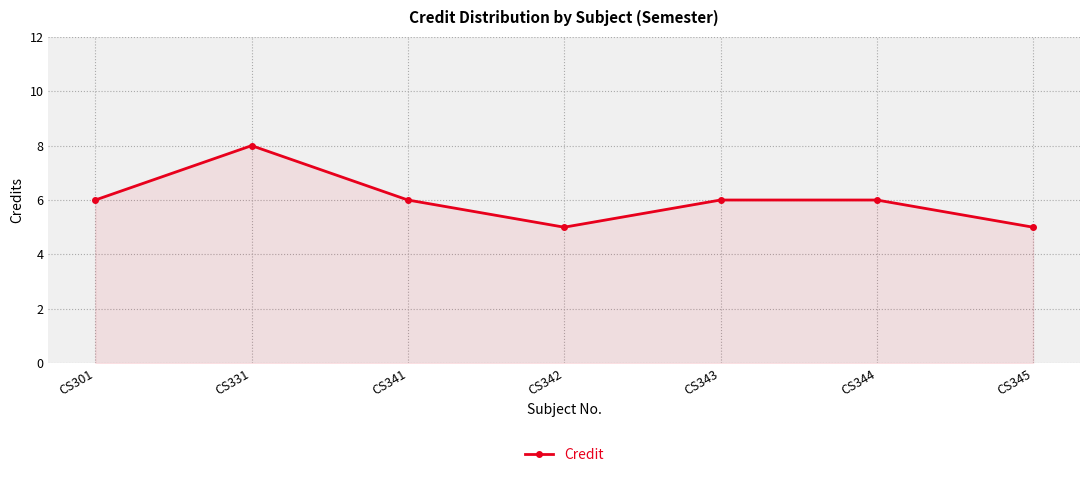

True or false: there are more than 2 points higher than both neighbors.

False